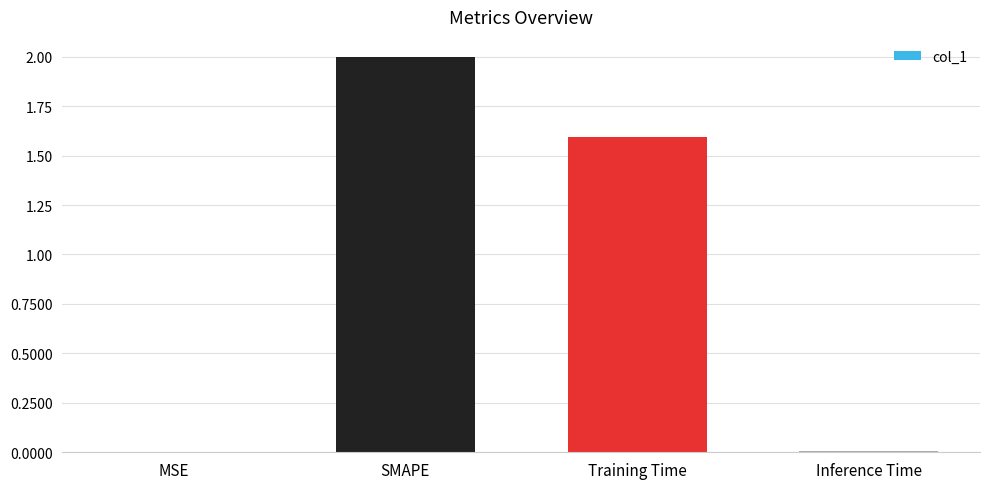

What is the change in value from MSE to Training Time?

+1.6